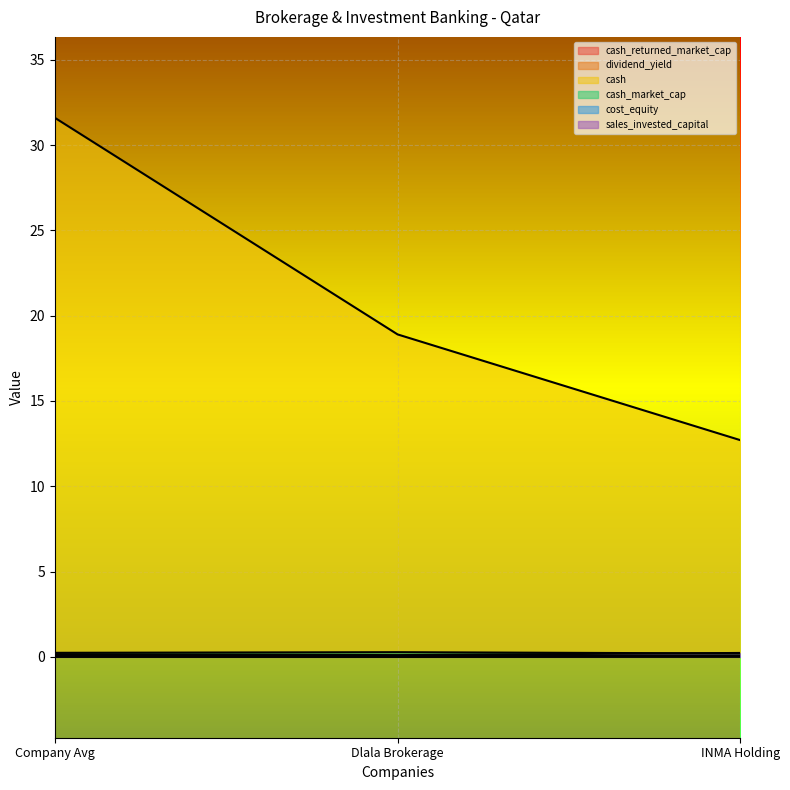

How many lines are shown in the chart?

6